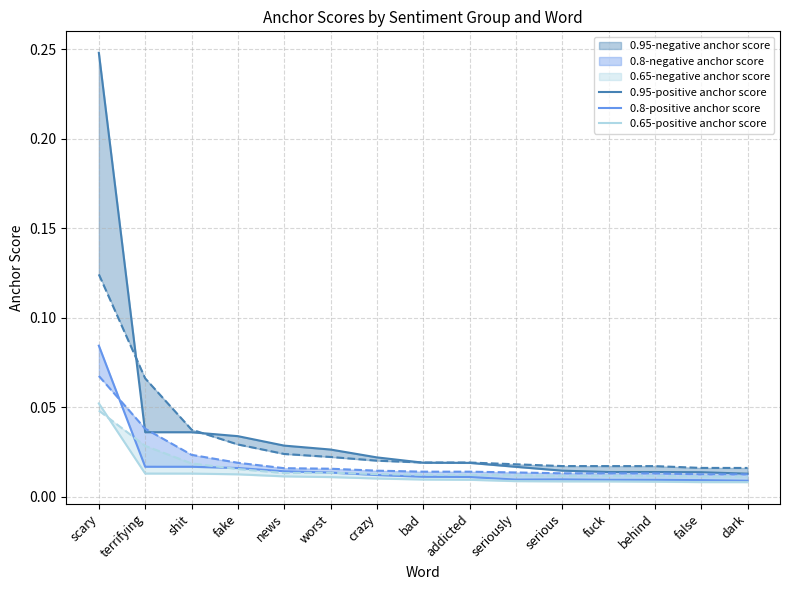

Reading left to right, list all the values displayed in this chart.

0.95-positive anchor score: 0.2	0.0	0.0	0.0	0.0	0.0	0.0	0.0	0.0	0.0	0.0	0.0	0.0	0.0	0.0
0.8-positive anchor score: 0.1	0.0	0.0	0.0	0.0	0.0	0.0	0.0	0.0	0.0	0.0	0.0	0.0	0.0	0.0
0.65-positive anchor score: 0.1	0.0	0.0	0.0	0.0	0.0	0.0	0.0	0.0	0.0	0.0	0.0	0.0	0.0	0.0